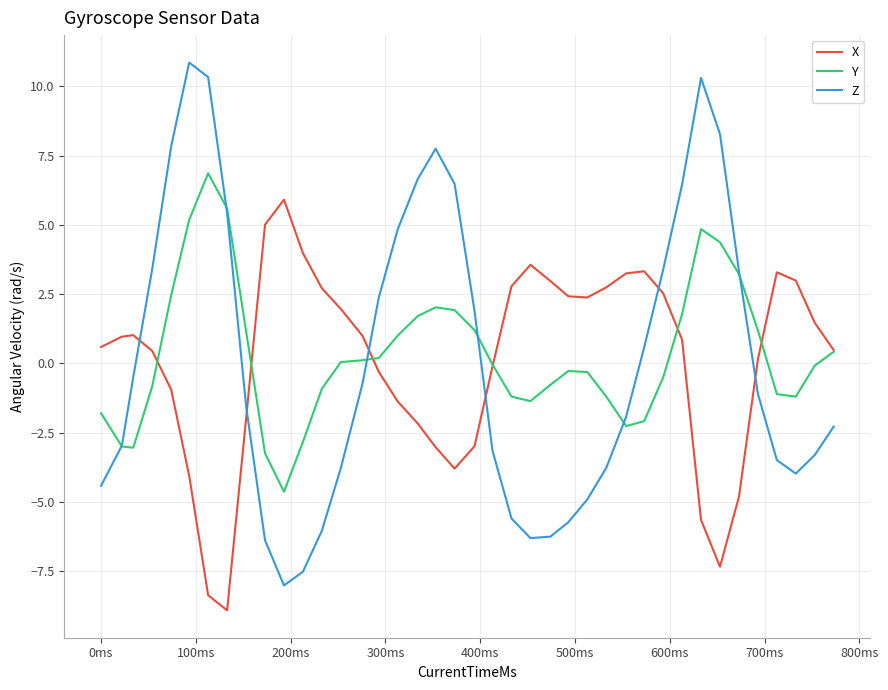

Which series has the largest range (max minus min)?

Z